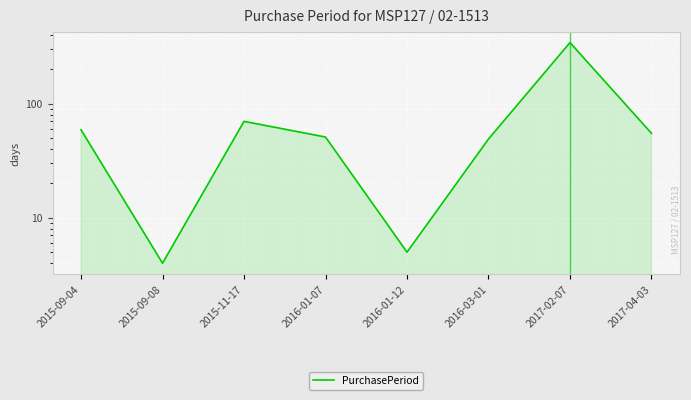

What is the label of the 3rd point from the left?

2015-11-17